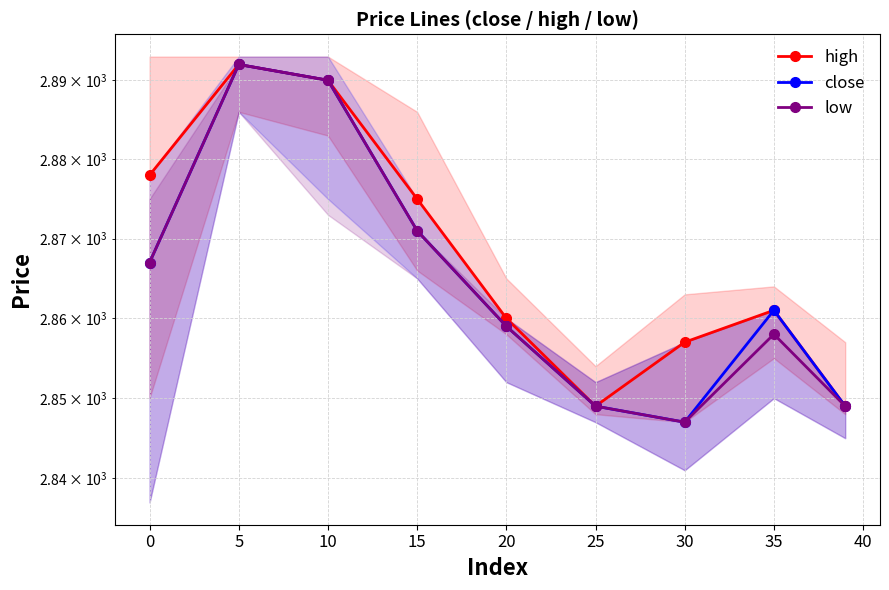

How many lines are shown in the chart?

3